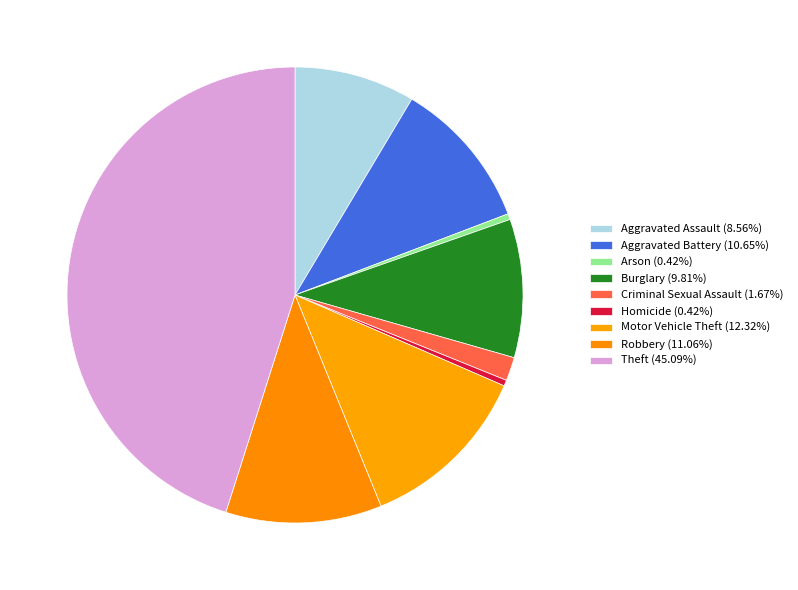

To the nearest percent, what is the combined percentage of Robbery and Aggravated Assault?

20%